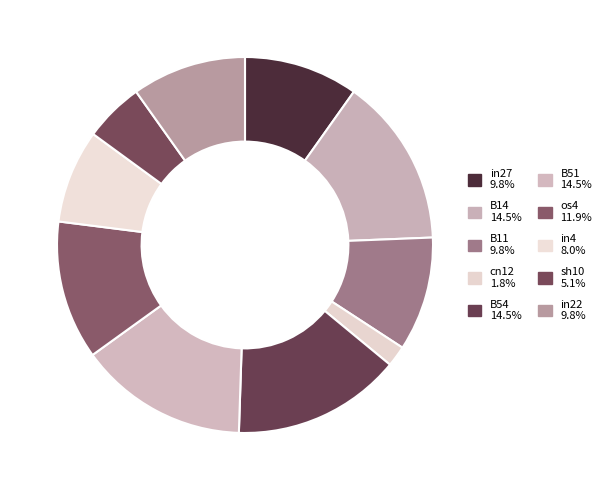

What is the largest slice in the pie chart?

B14